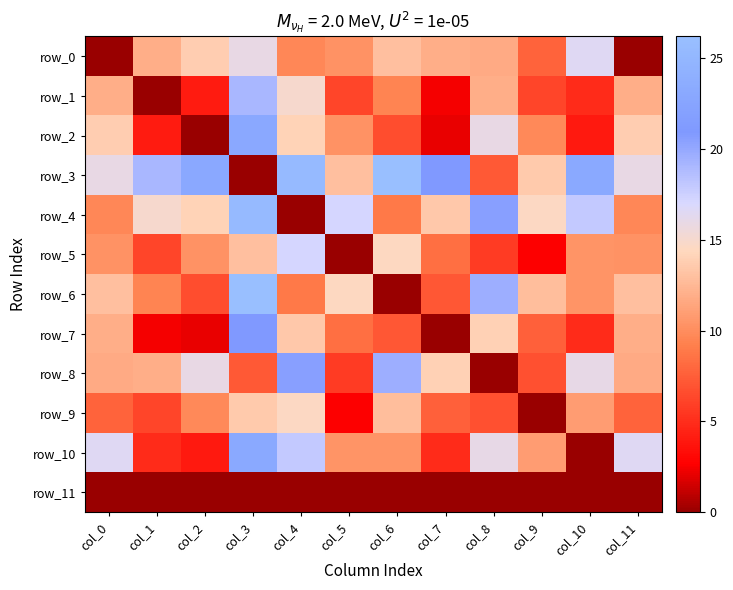

Between col_1 and col_5, which series saw the biggest shift?

row_1